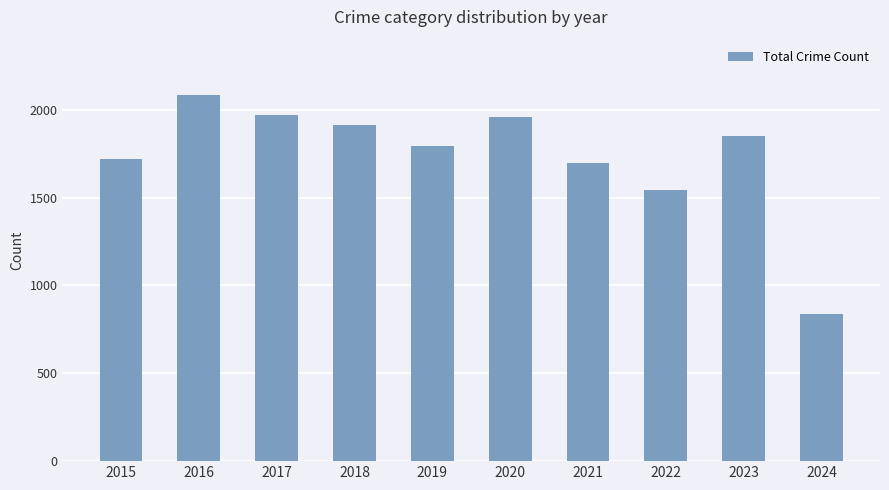

Approximately how many times larger is the value at 2019 compared to 2020?

0.9